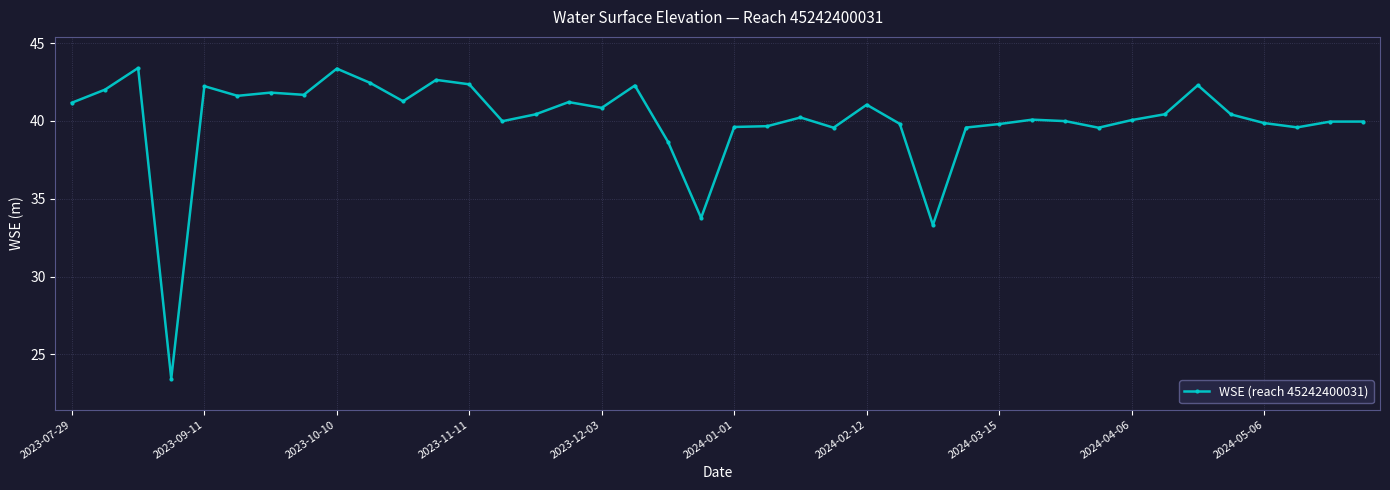

What is the difference between the maximum and minimum values?

20.0